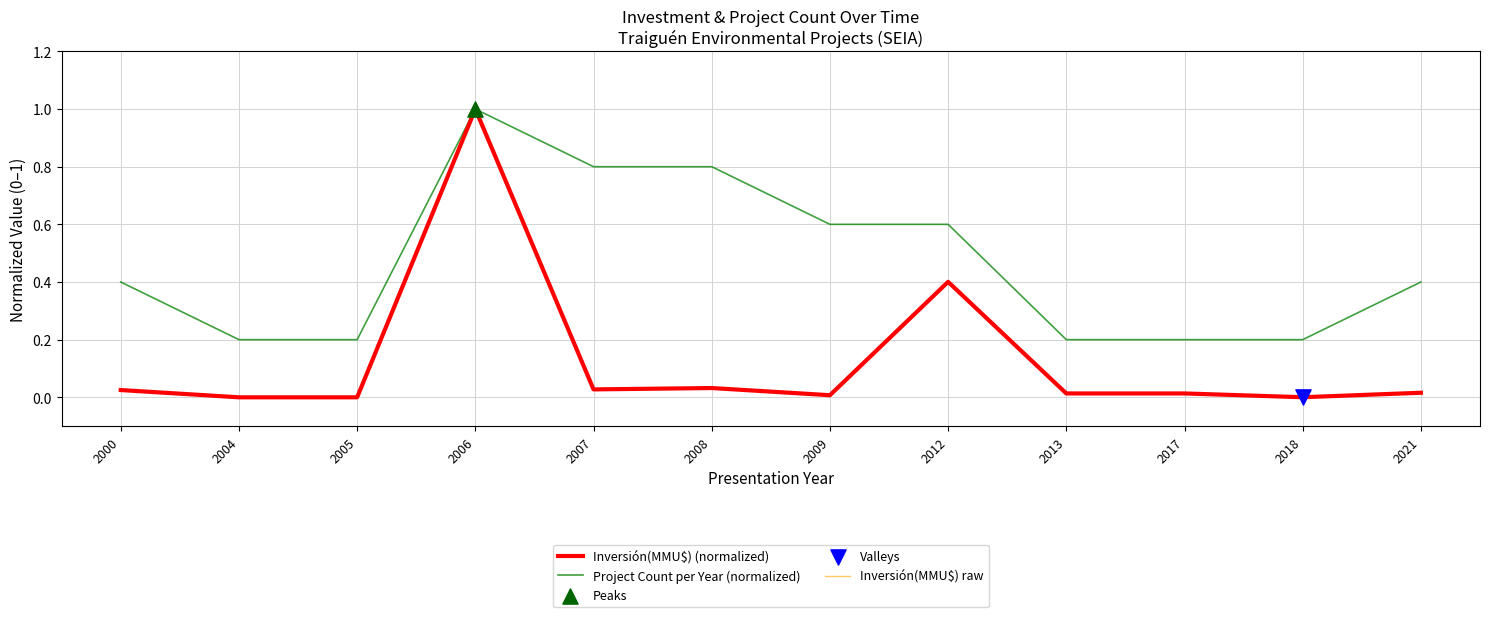

At which category is the sum across all series the highest?

2006